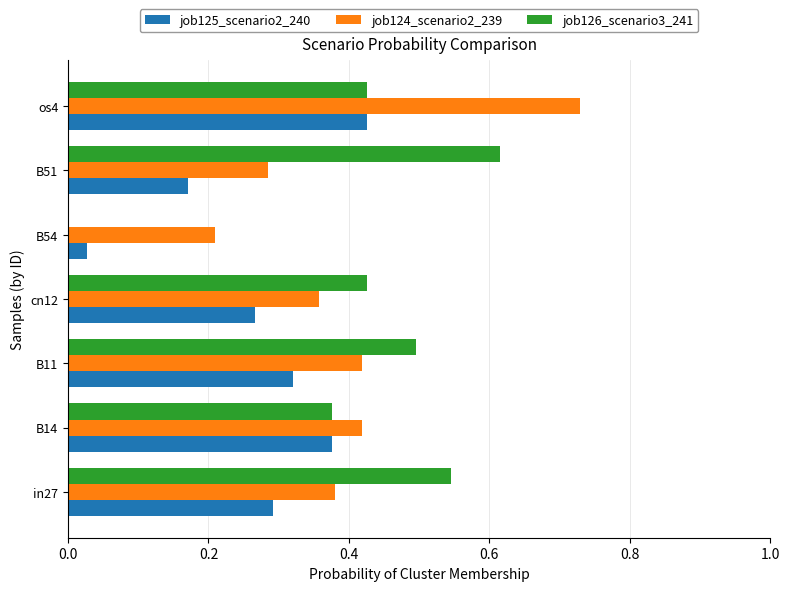

The job124_scenario2_239 series shows 0.5 at in27. True or false?

False